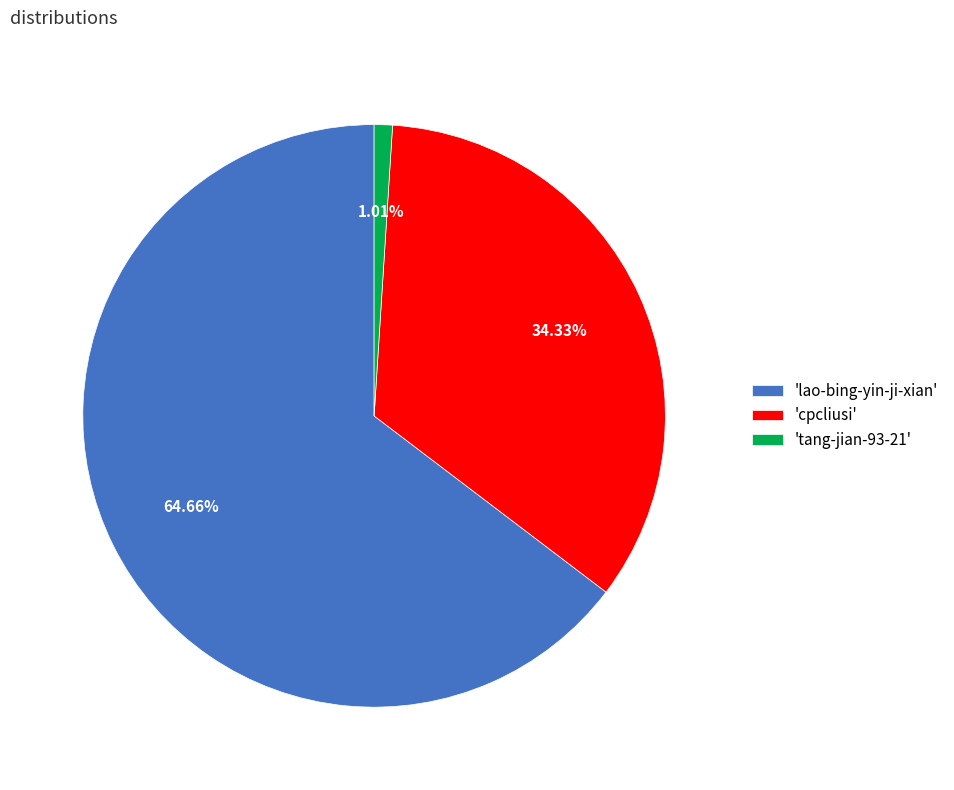

Count the number of slices in the pie.

3